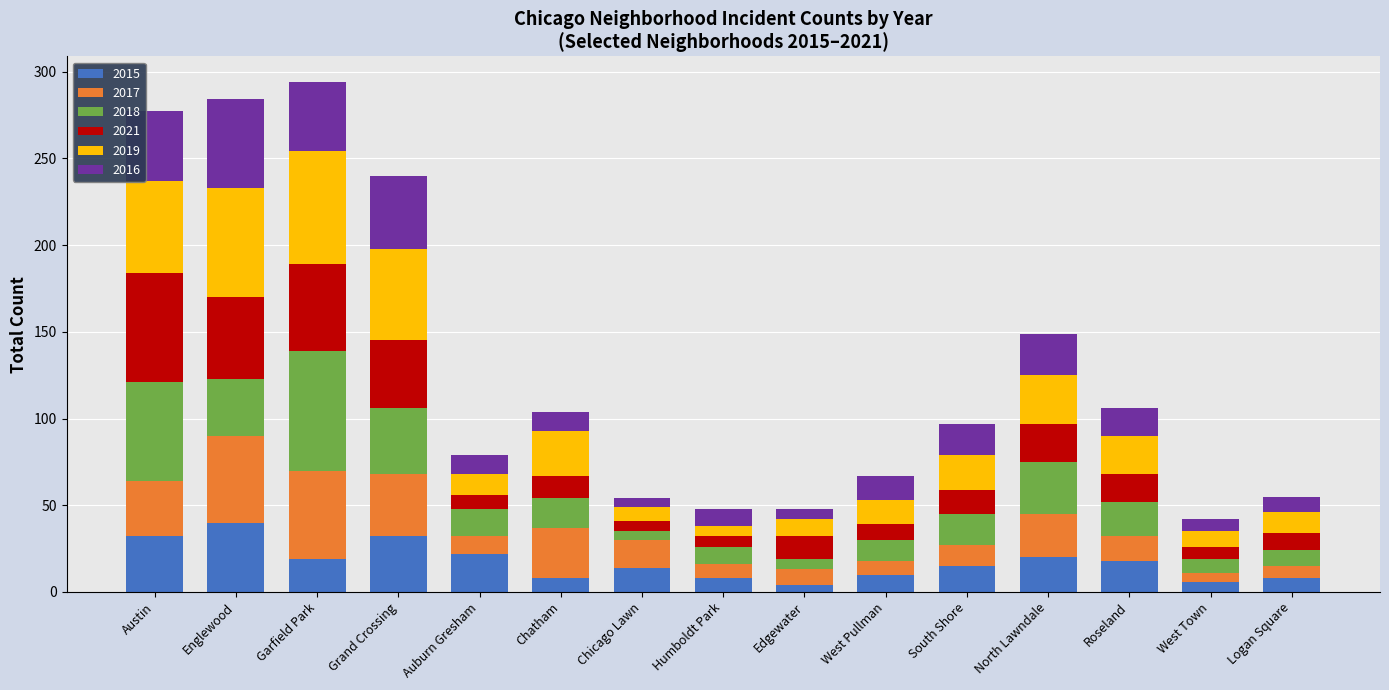

The value of 2015 at Logan Square is 8. True or false?

True